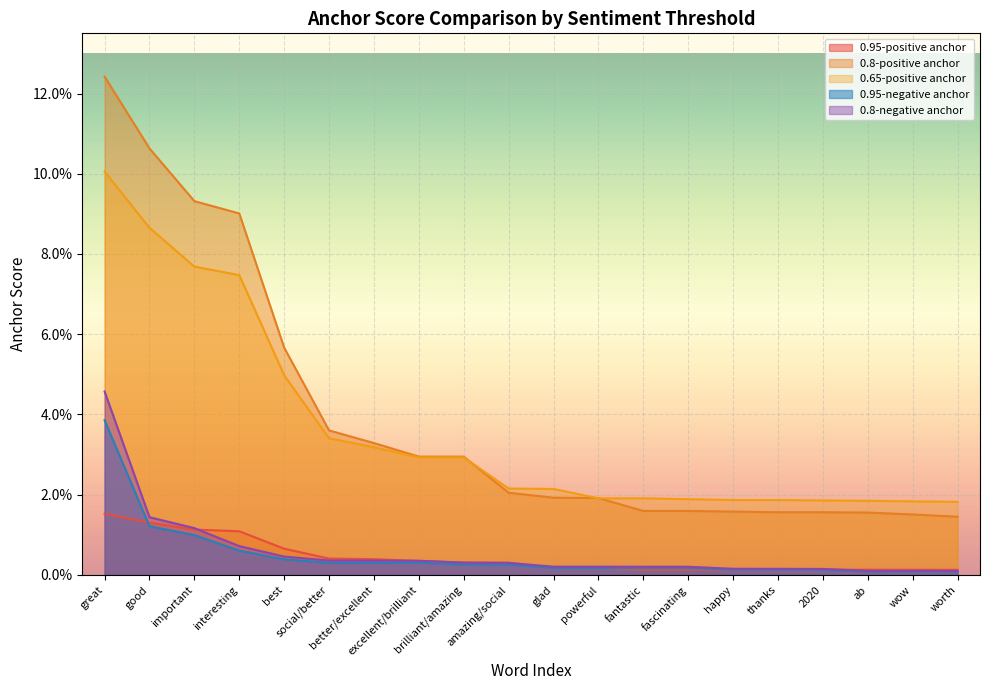

At which category is the sum across all series the highest?

great